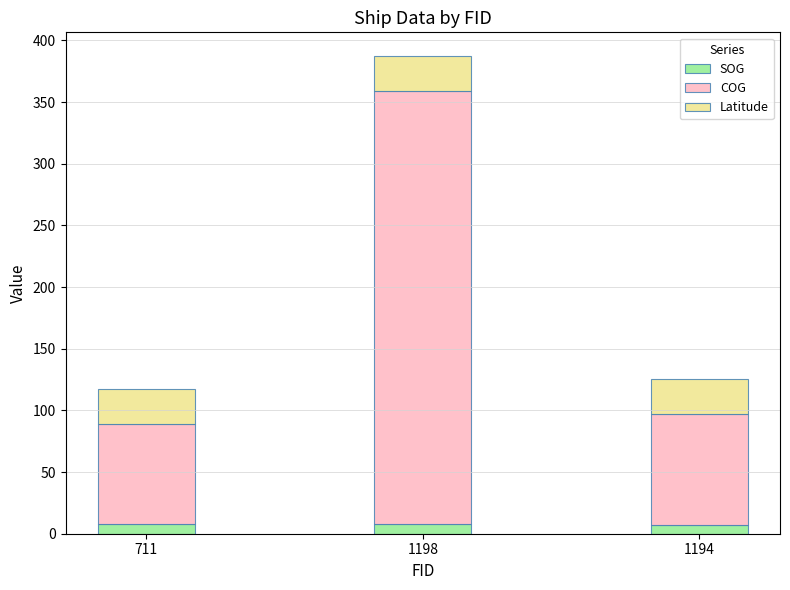

At which category is the sum across all series the highest?

1198